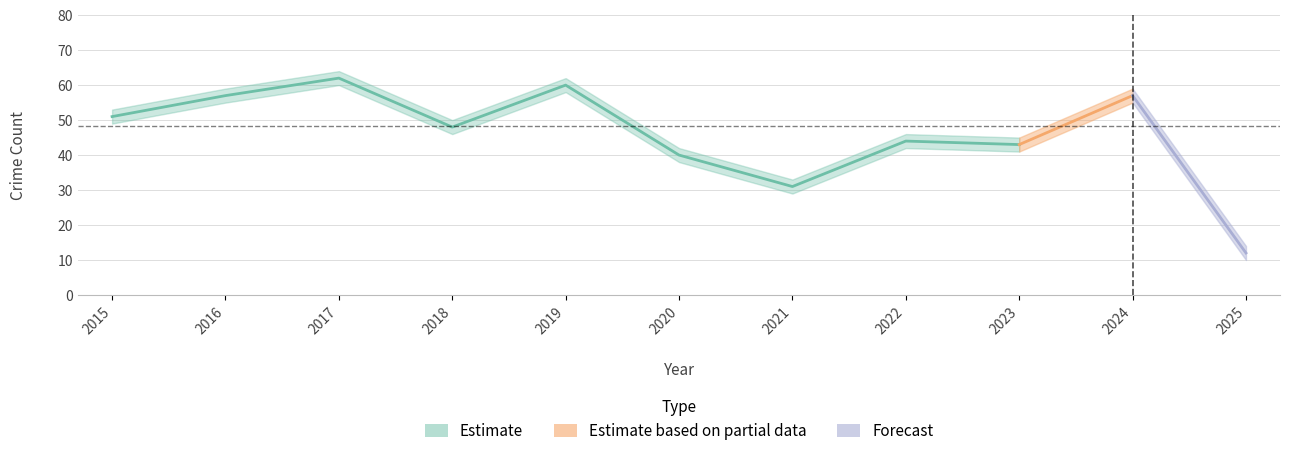

Where is Total nearest to the value 37?

2020